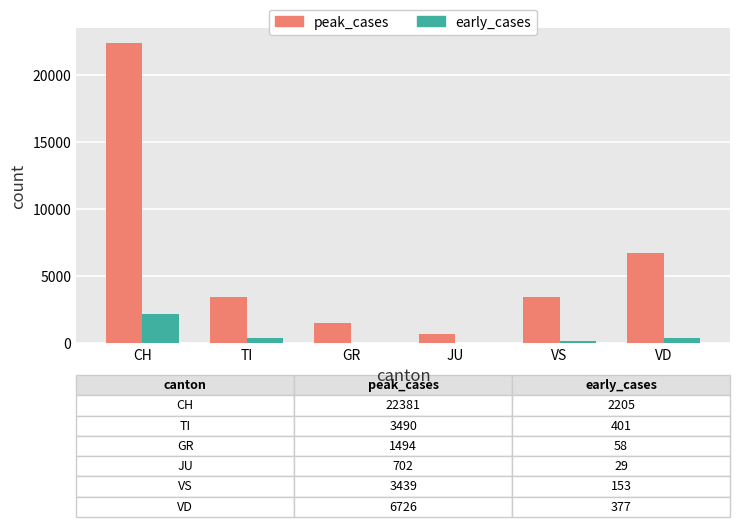

True or false: peak_cases has a value of 22381 at CH.

True